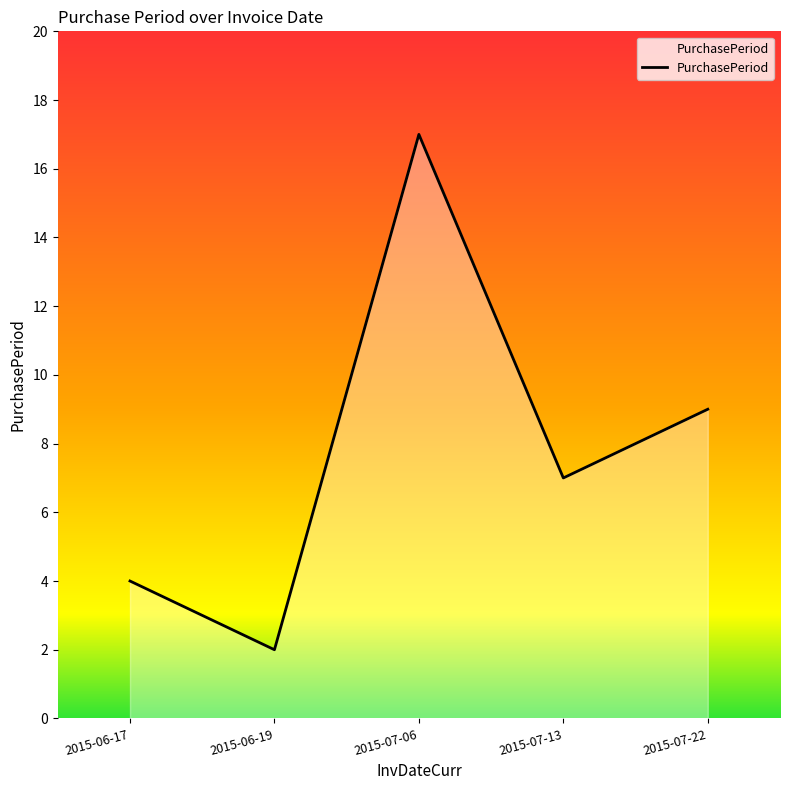

How many values are between 4 and 9?

3